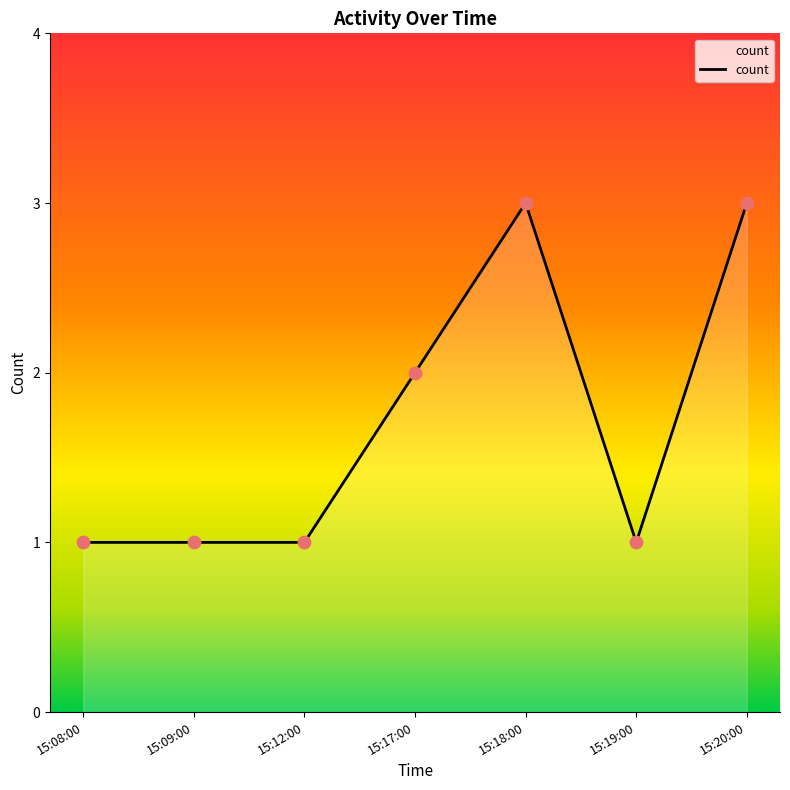

Approximately how many times larger is the value at 15:17:00 compared to 15:08:00?

2.0